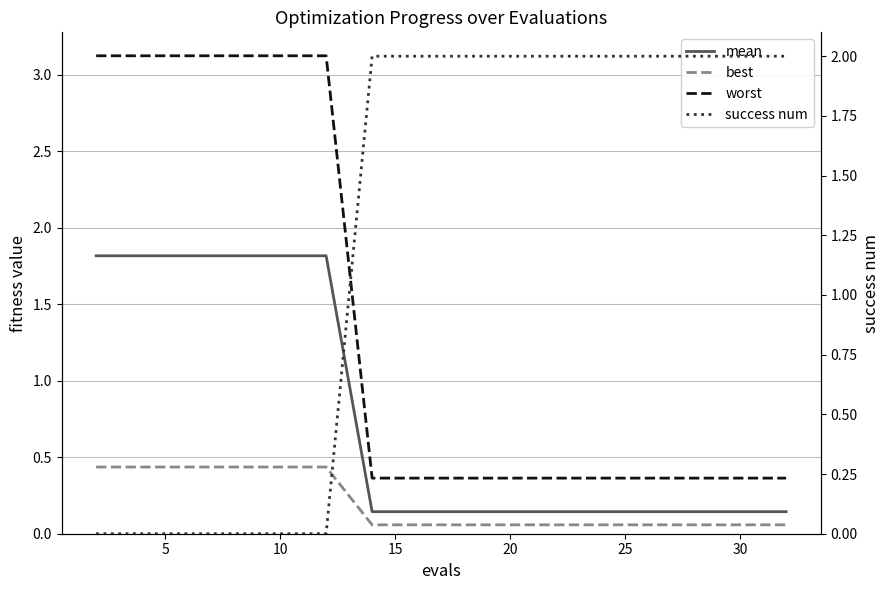

What is the sum of all worst values?

22.4